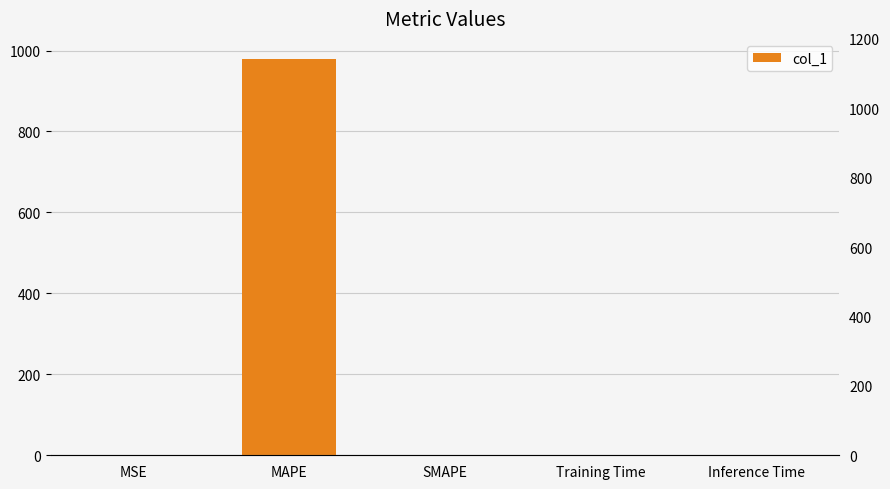

What is the approximate value at Inference Time?

0.9